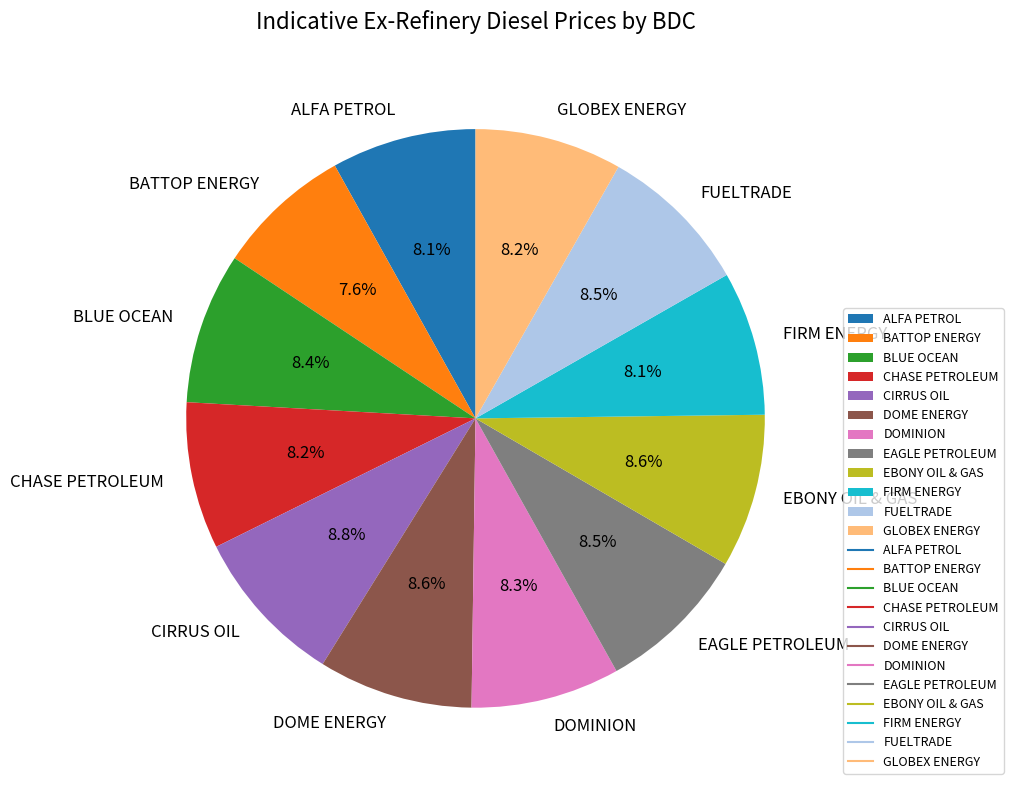

Do BATTOP ENERGY and FUELTRADE together represent more than half of the pie?

No